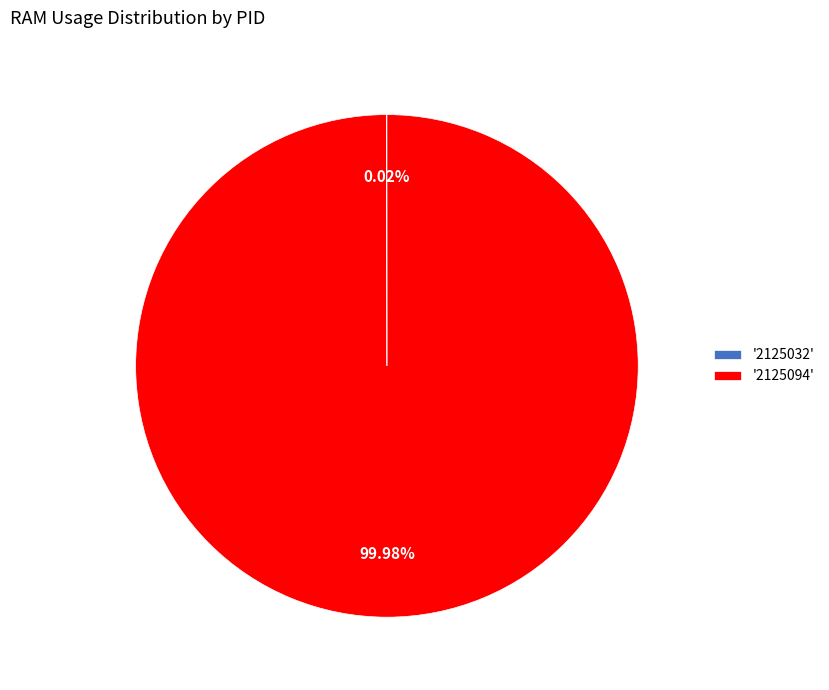

Does '2125094' account for over 50% of the chart?

Yes